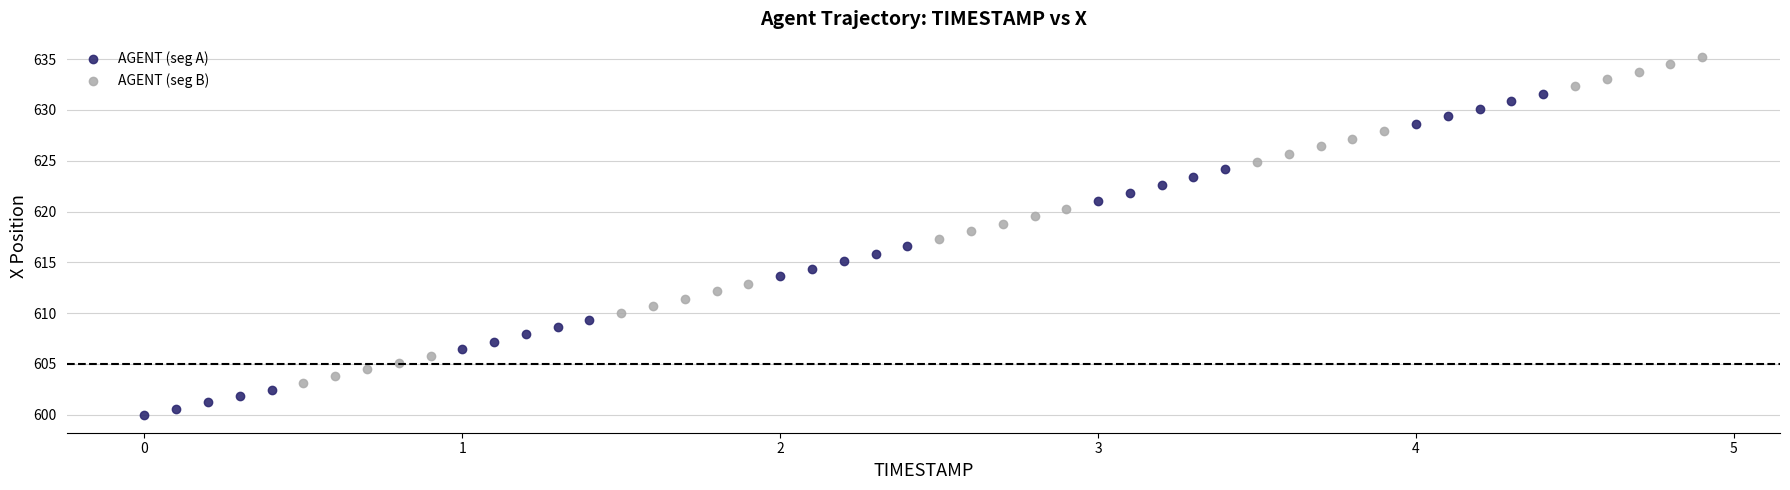

Which series has the largest Y range (max minus min)?

AGENT (seg B)